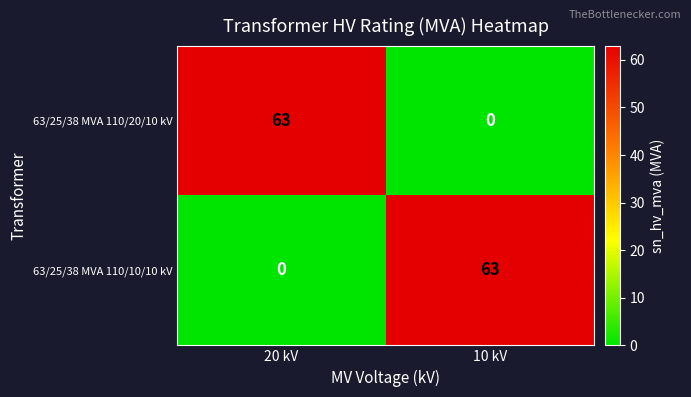

What value does the 63/25/38 MVA 110/10/10 kV series have at 10 kV, to the nearest 10?

60